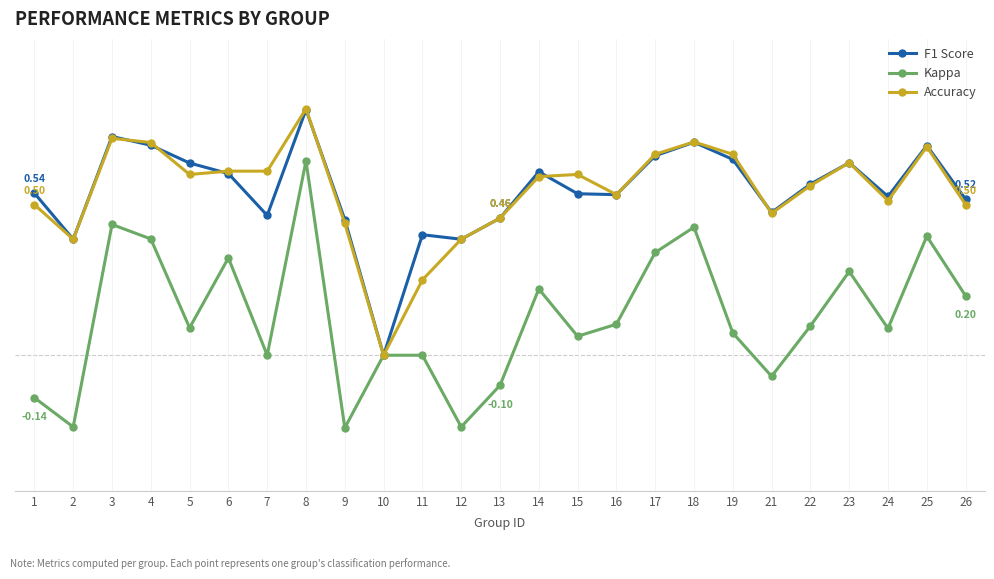

What is the approximate value of Accuracy at 19?

0.7